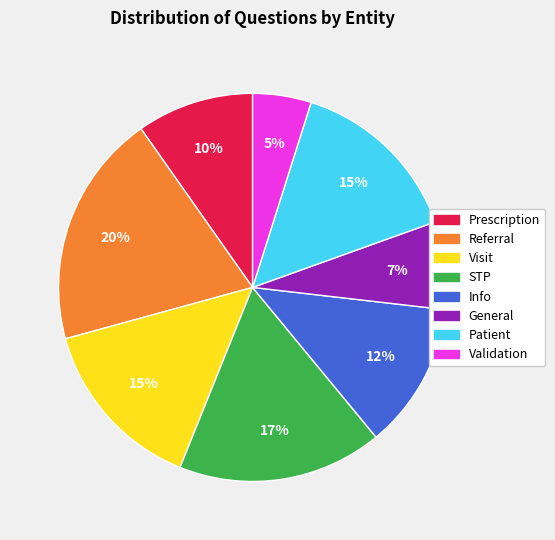

Combined, do Info and Referral account for over 50%?

No